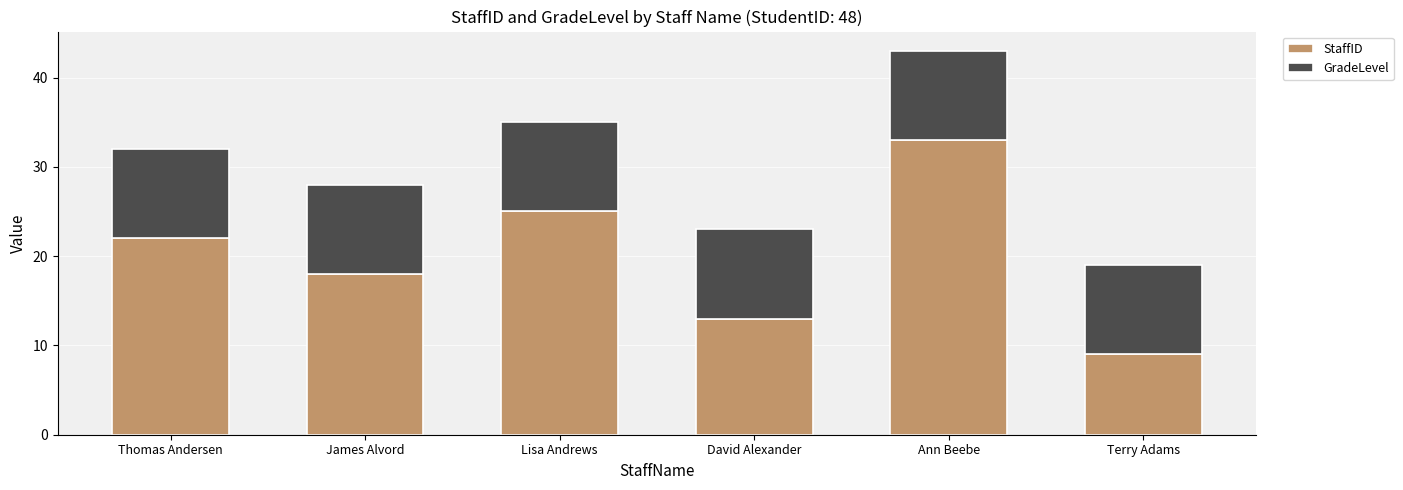

At which label does StaffID reach its minimum?

Terry Adams